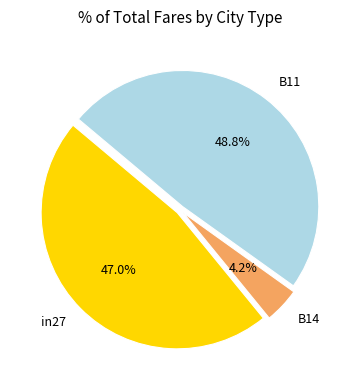

Is there any slice that represents more than half of the pie?

No